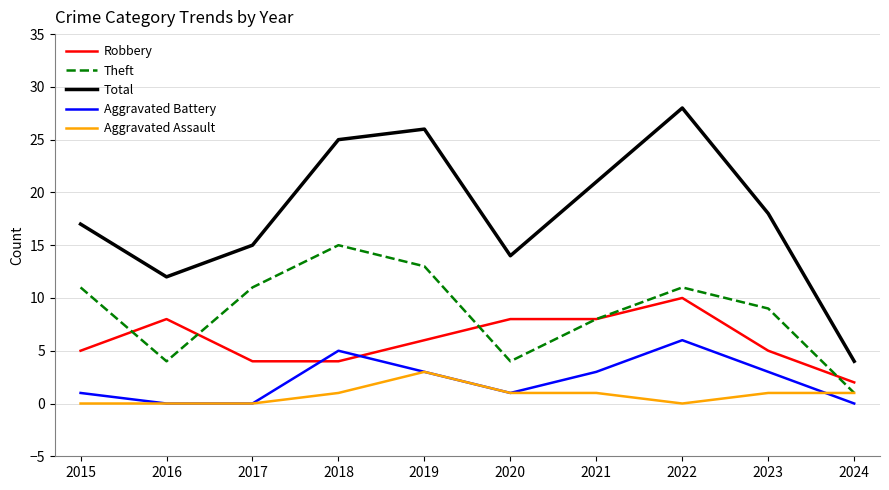

Between 2017 and 2019, which series saw the biggest shift?

Total